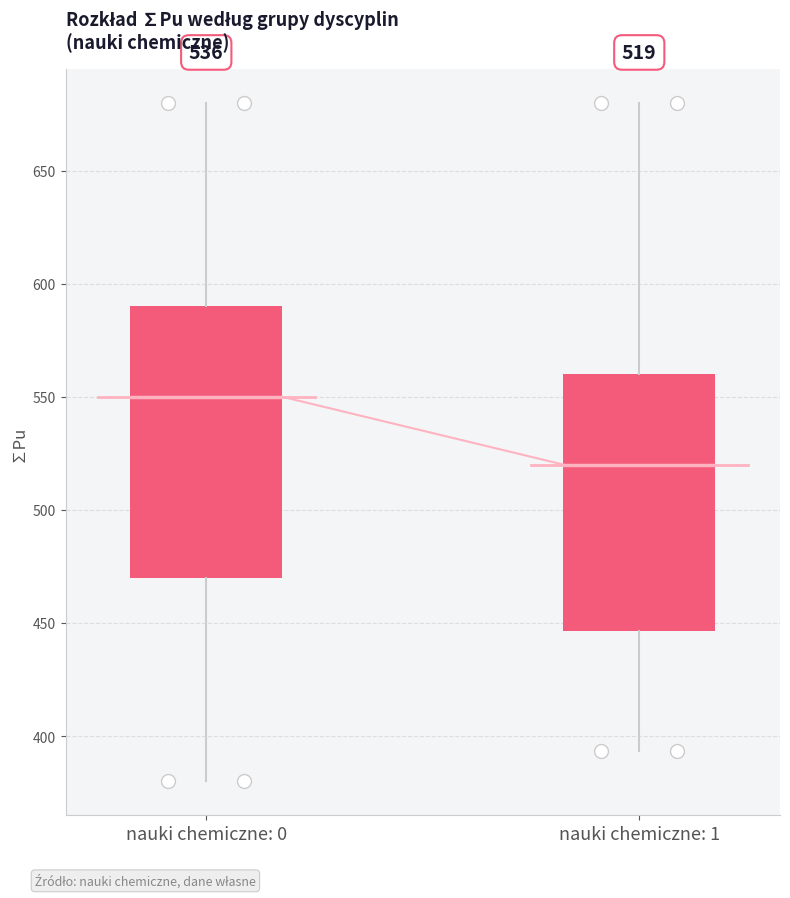

Comparing the boxes themselves (not the whiskers), which one is the tallest?

nauki chemiczne: 0